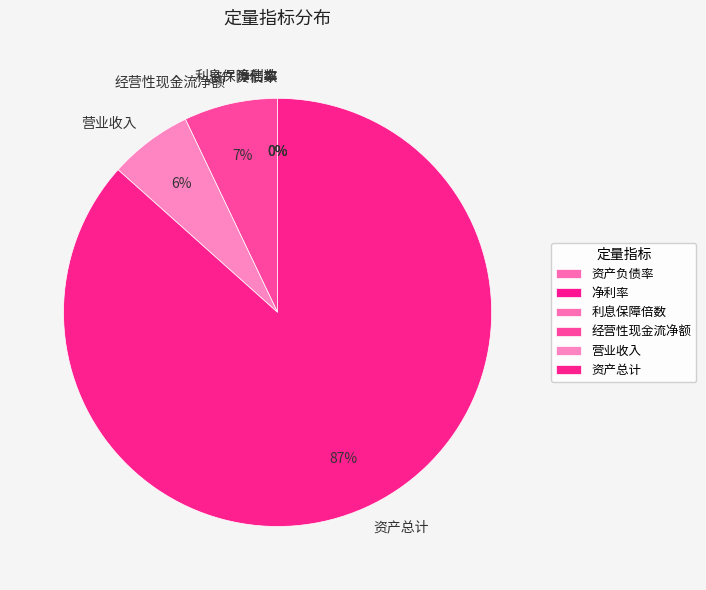

To the nearest percent, what is the difference between the largest and smallest slice percentages?

87%